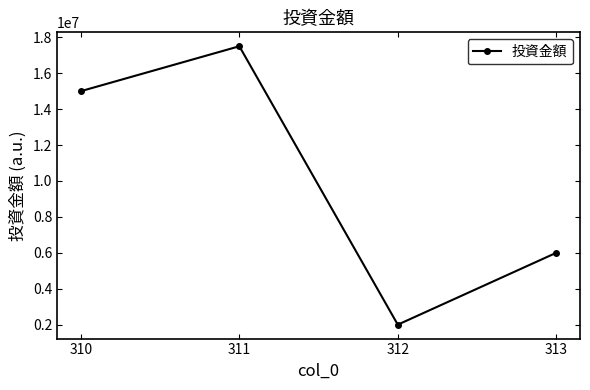

At which category does the data reach its first local peak?

311